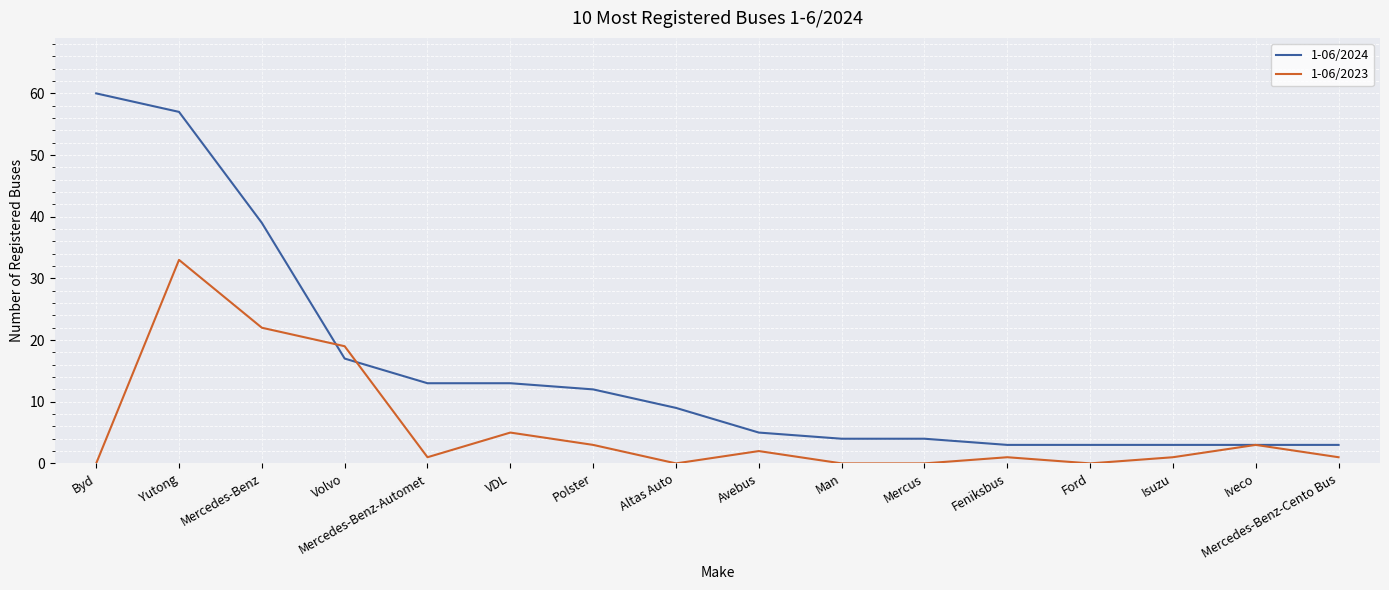

Is it true that 1-06/2024 equals 39 at Mercedes-Benz?

True